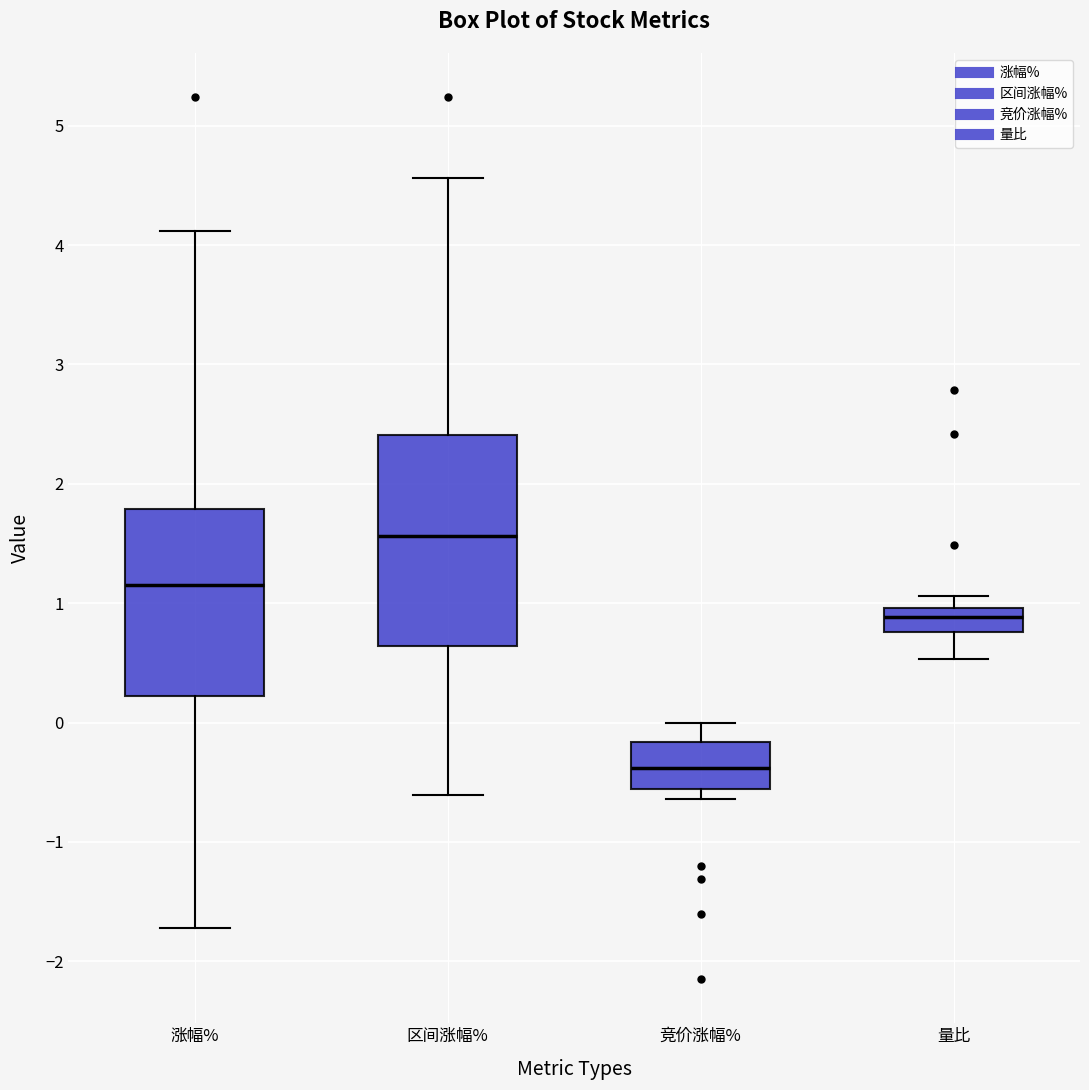

Reading left to right, read every box against the y-axis: the position of its median line, the range the box covers, and the ends of its whiskers. The values are not printed on the chart, so give them approximately, as read against the axis.

涨幅%: median 1.2, box 0.2 to 1.8, whiskers -1.7 to 4.1
区间涨幅%: median 1.6, box 0.6 to 2.4, whiskers -0.6 to 4.6
竞价涨幅%: median -0.4, box -0.6 to -0.2, whiskers -0.6 (just below the box's lower edge) to 0.0
量比: median 0.9, box 0.8 to 1.0, whiskers 0.5 to 1.1